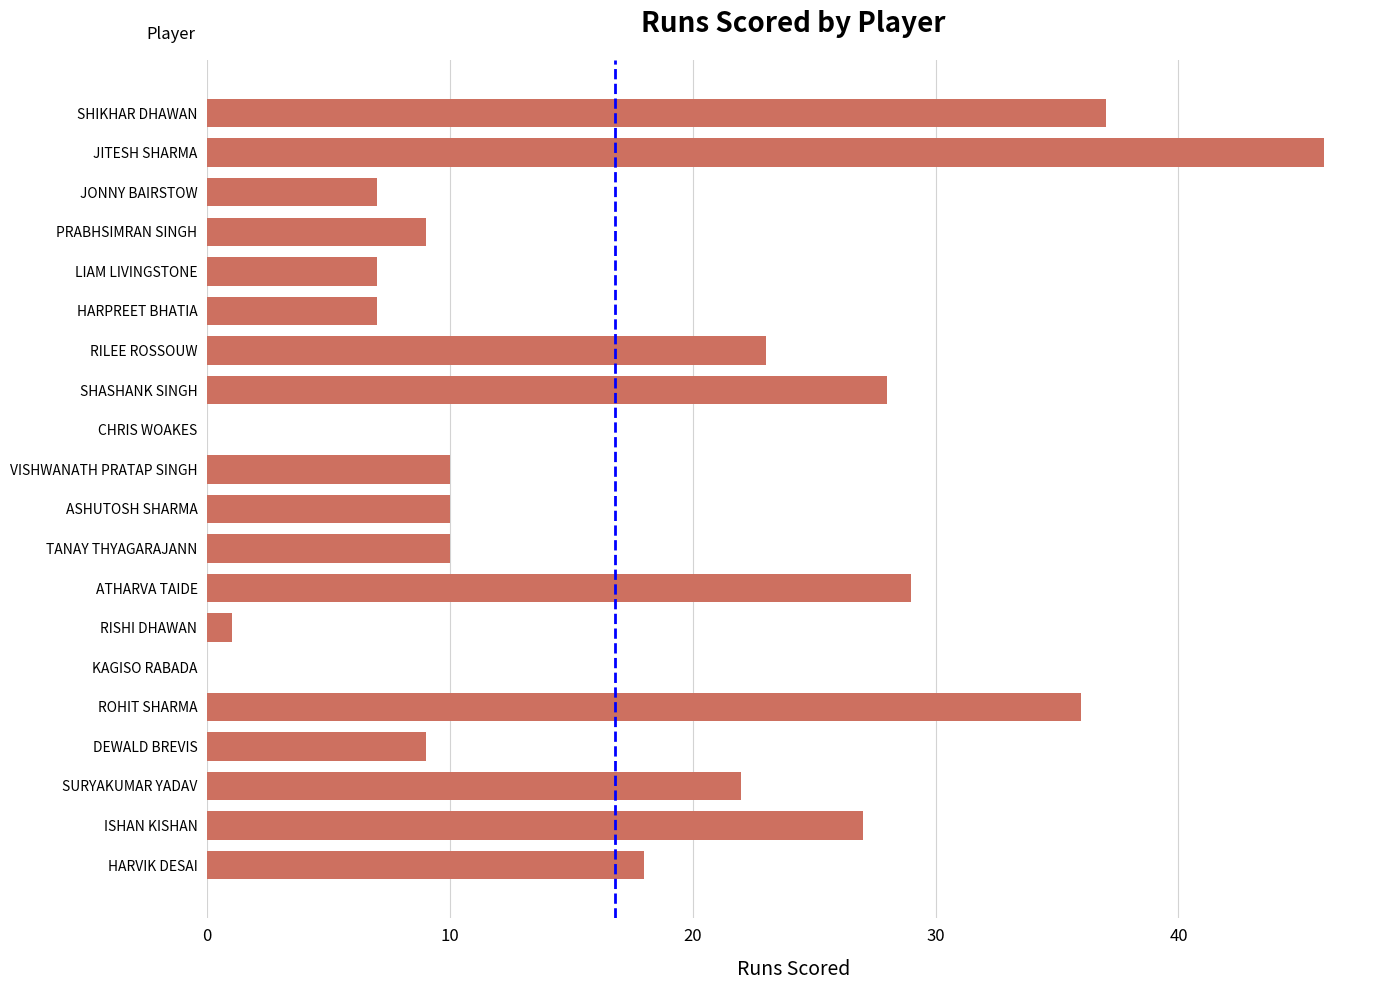

Between ATHARVA TAIDE and JONNY BAIRSTOW, which is larger?

ATHARVA TAIDE